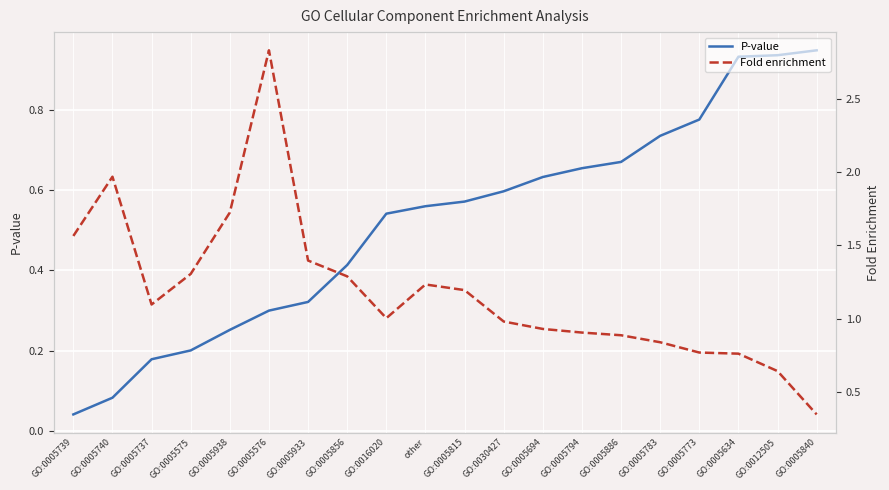

At which category is the sum across all series the highest?

GO:0005576